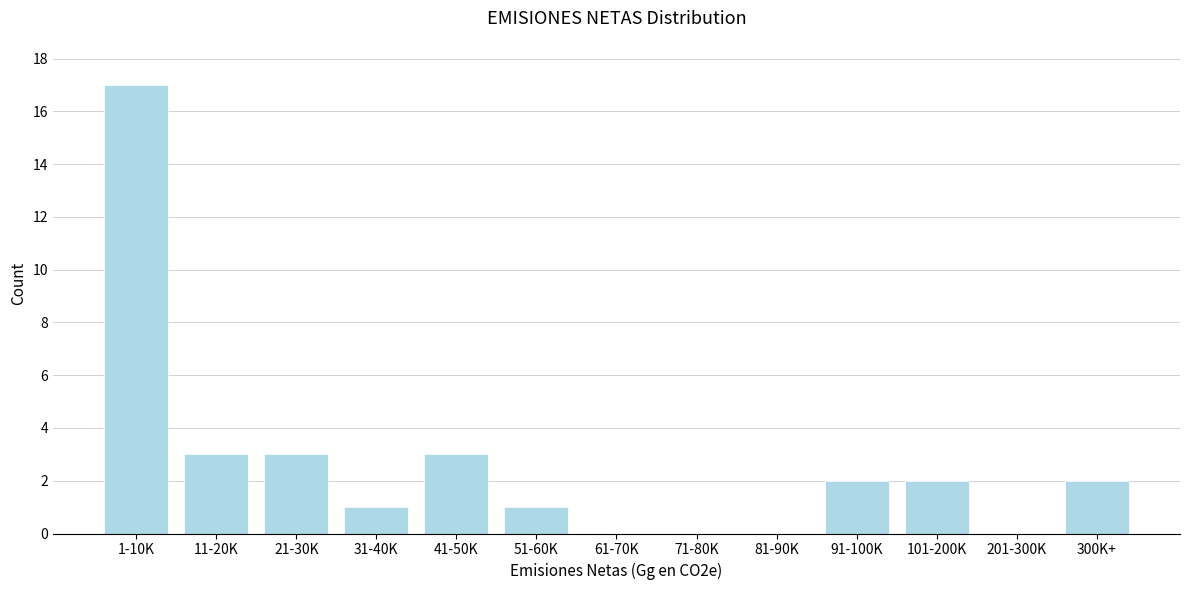

Reading left to right, extract all data points from this chart.

1-10K=17	11-20K=3	21-30K=3	31-40K=1	41-50K=3	51-60K=1	61-70K=0	71-80K=0	81-90K=0	91-100K=2	101-200K=2	201-300K=0	300K+=2